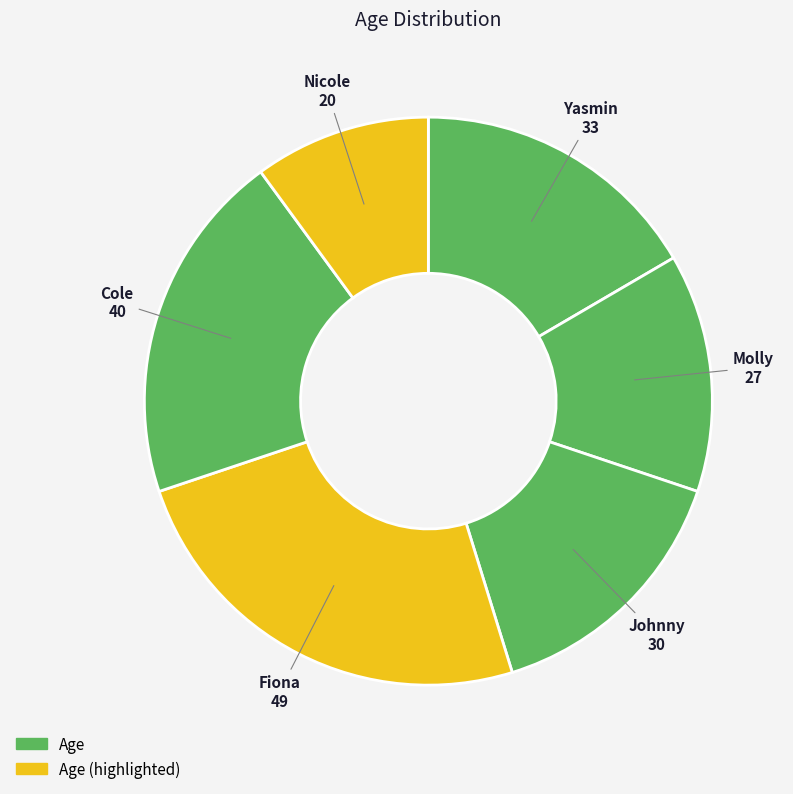

Count the number of slices in the pie.

6